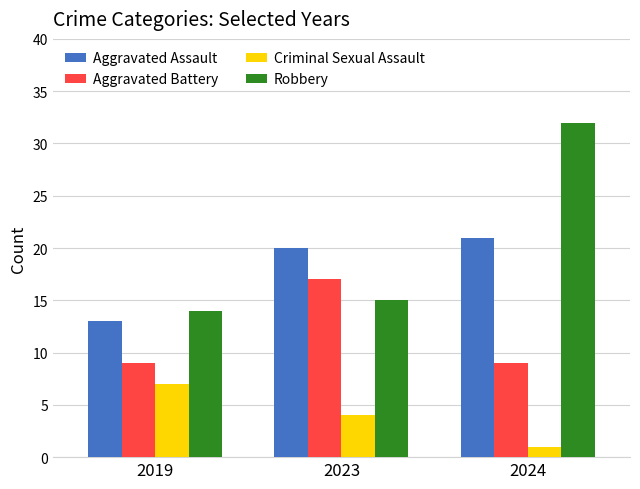

Does the chart contain stacked bars?

No